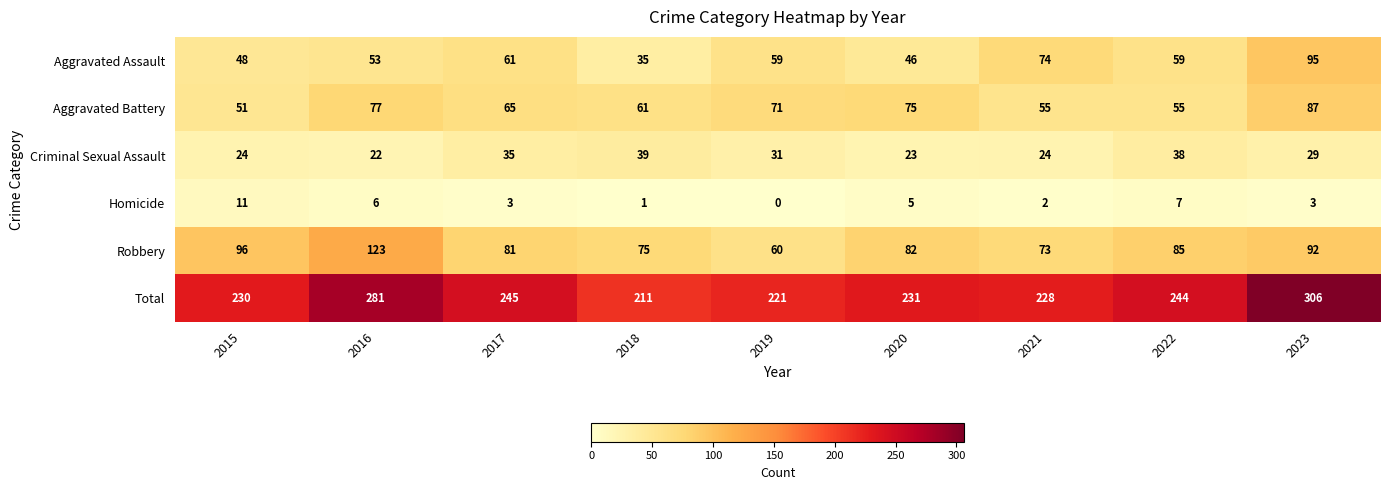

Which category has the highest value across all series?

2023